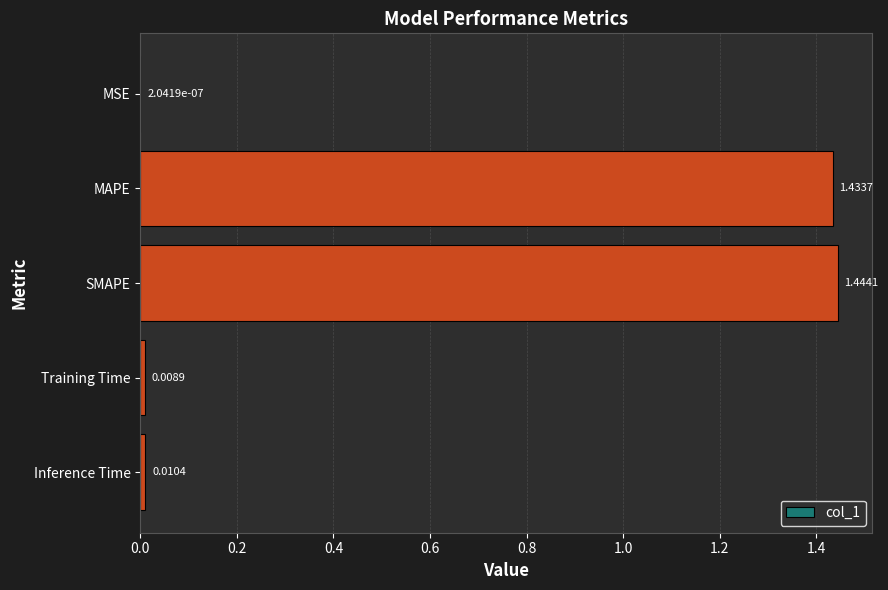

Where is the data nearest to the value 0?

MSE